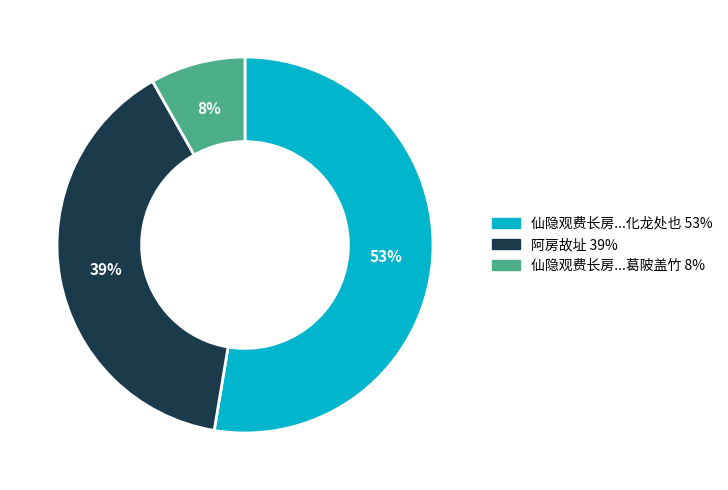

Does any single category account for the majority?

Yes